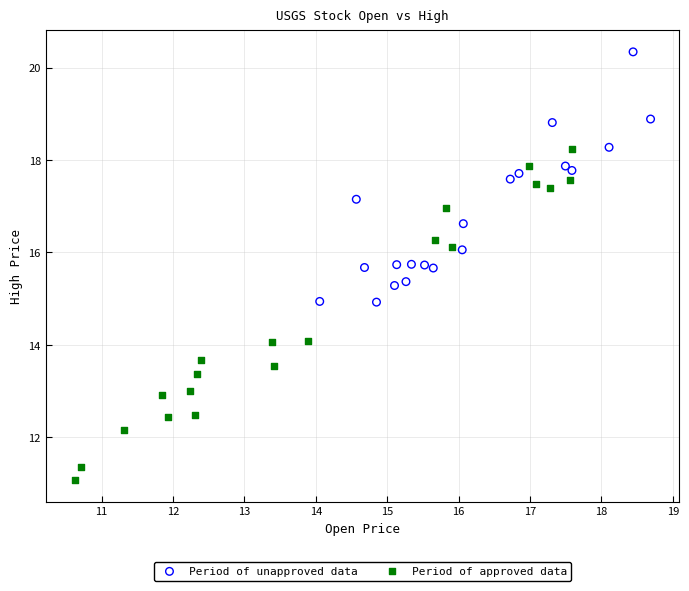

Which series reaches the maximum Y coordinate?

Period of unapproved data